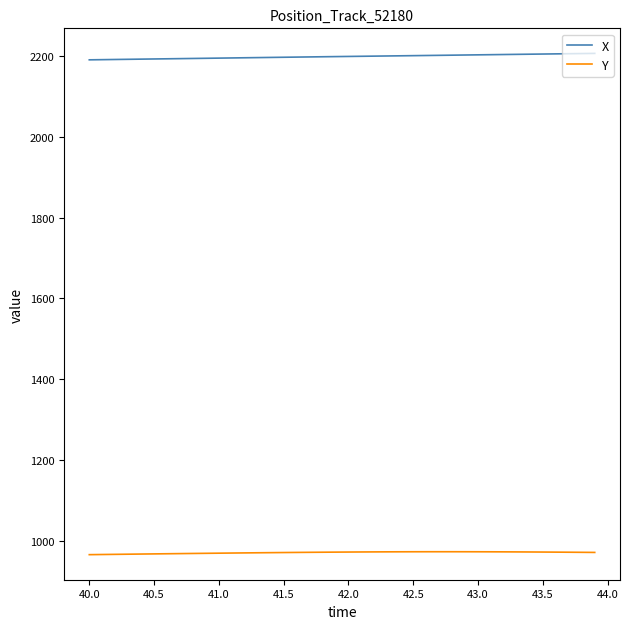

Rank the series by their maximum value, from lowest to highest.

Y, X